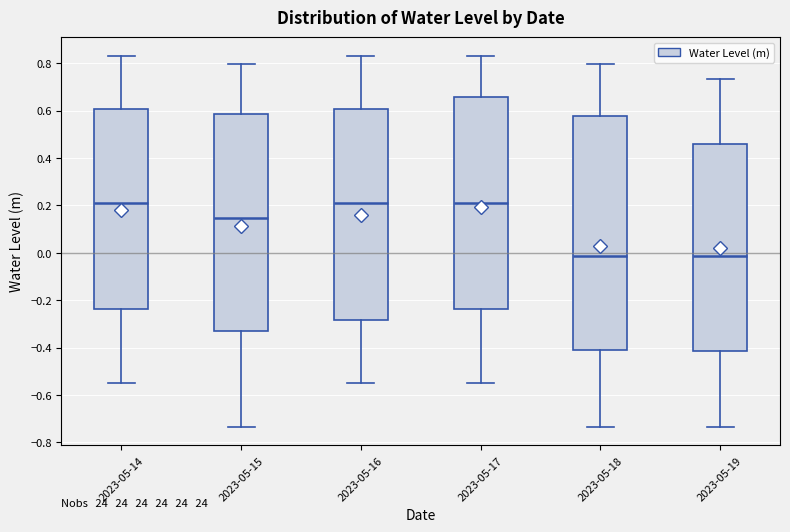

Reading left to right, read every box against the y-axis: the position of its median line, the range the box covers, and the ends of its whiskers. The values are not printed on the chart, so give them approximately, as read against the axis.

2023-05-14: median 0.22, box -0.24 to 0.60, whiskers -0.54 to 0.84
2023-05-15: median 0.14, box -0.34 to 0.58, whiskers -0.74 to 0.80
2023-05-16: median 0.22, box -0.28 to 0.60, whiskers -0.54 to 0.84
2023-05-17: median 0.22, box -0.24 to 0.66, whiskers -0.54 to 0.84
2023-05-18: median -0.02, box -0.40 to 0.58, whiskers -0.74 to 0.80
2023-05-19: median -0.02, box -0.42 to 0.46, whiskers -0.74 to 0.74